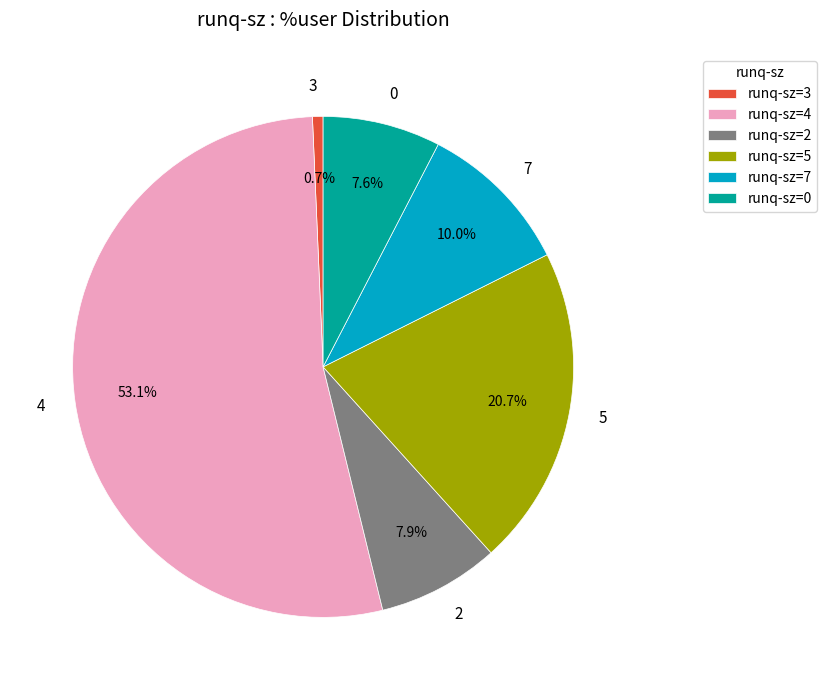

Is there any slice that represents more than half of the pie?

Yes